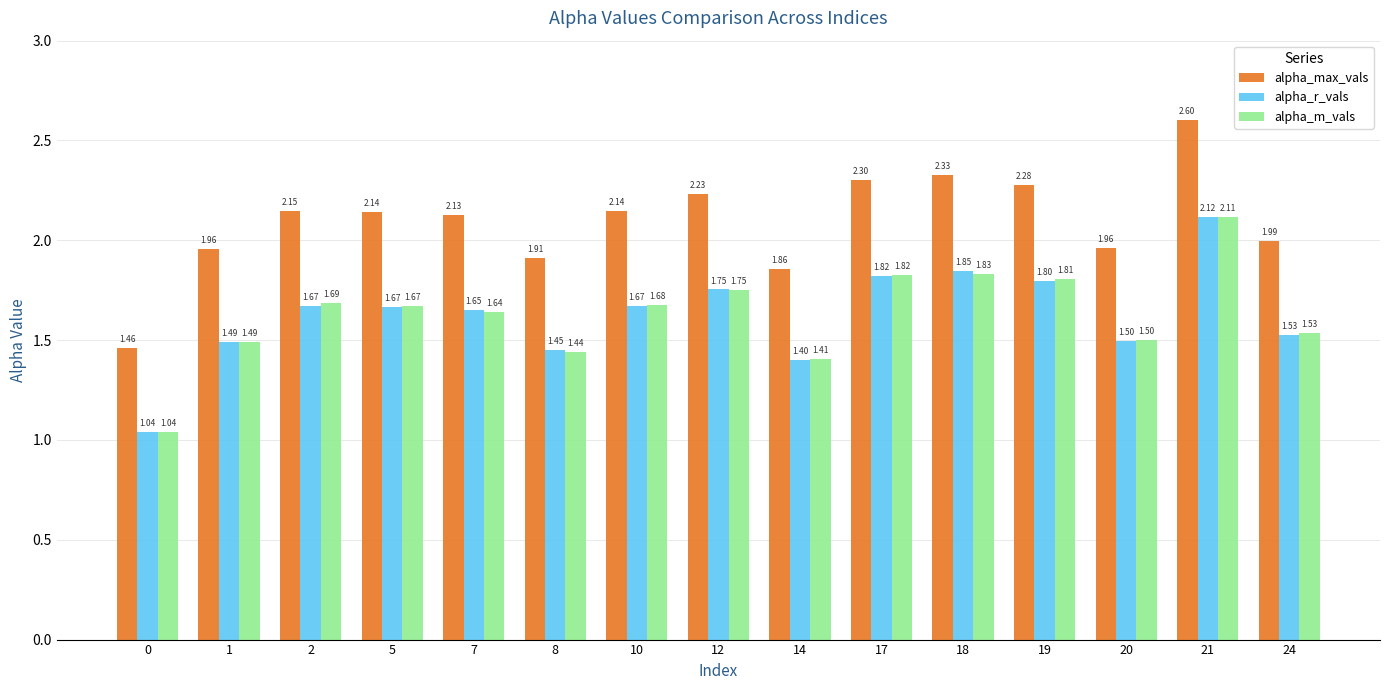

What is the spread (max minus min) of values at 18?

0.5